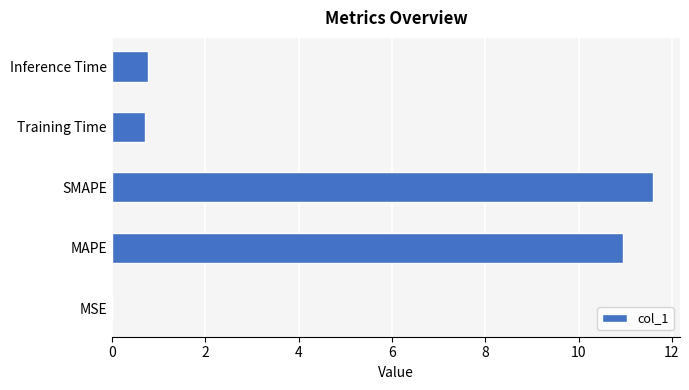

Between MAPE and Training Time, which is larger?

MAPE